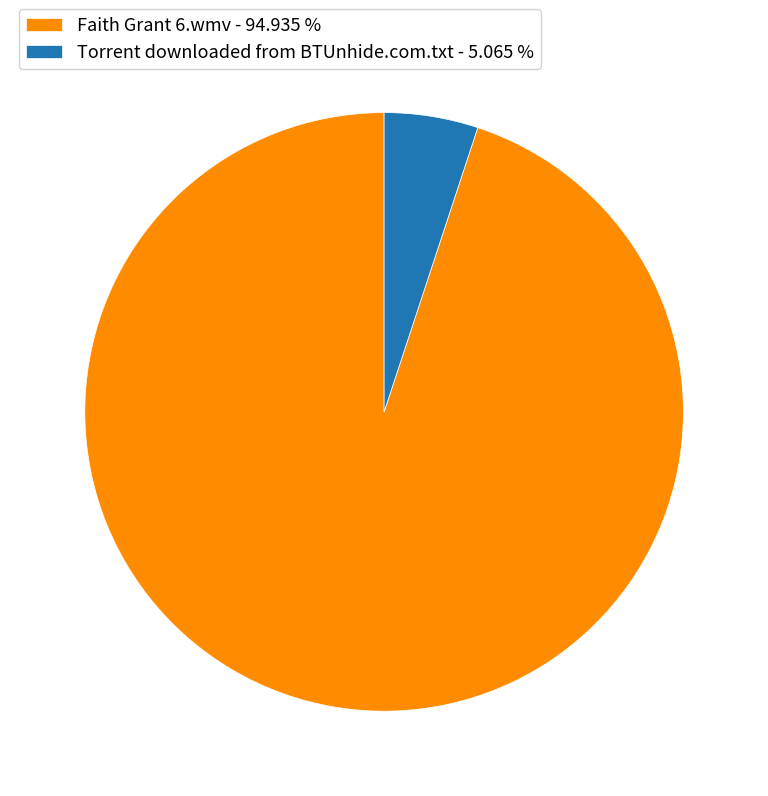

Do Faith Grant 6.wmv - 94.935 % and Torrent downloaded from BTUnhide.com.txt - 5.065 % together represent more than half of the pie?

Yes